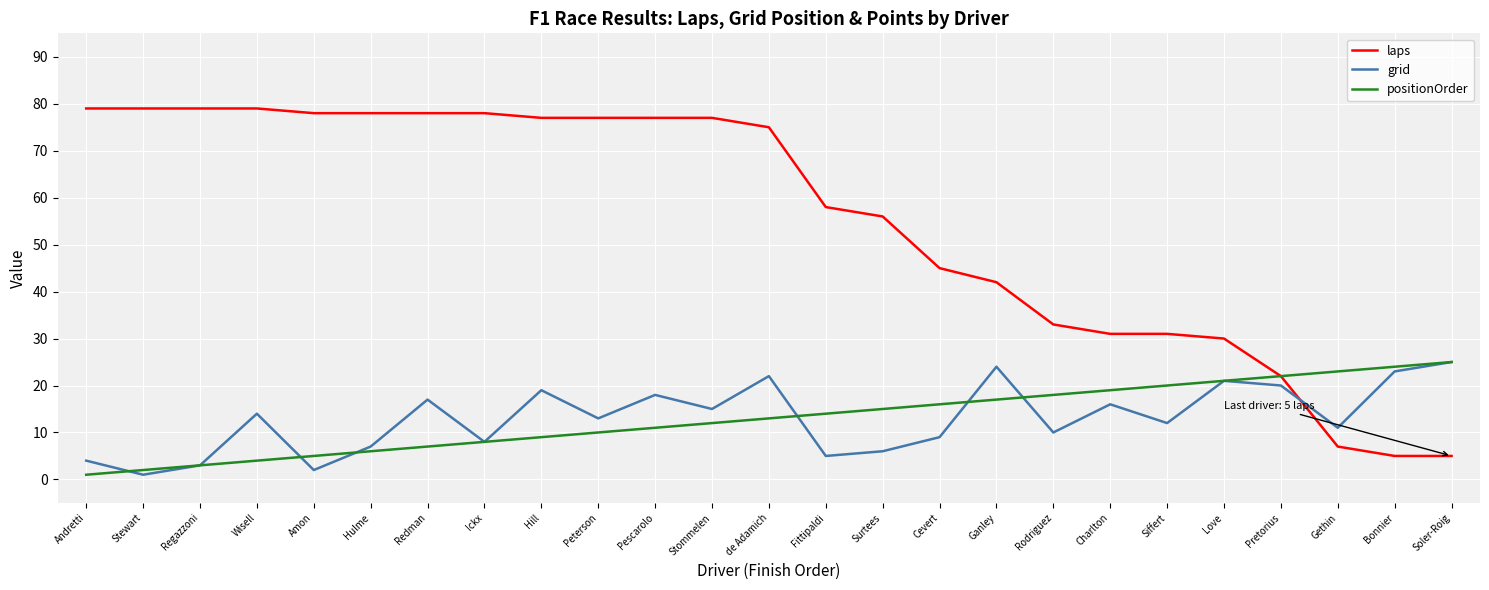

What position from the left is Pescarolo?

11